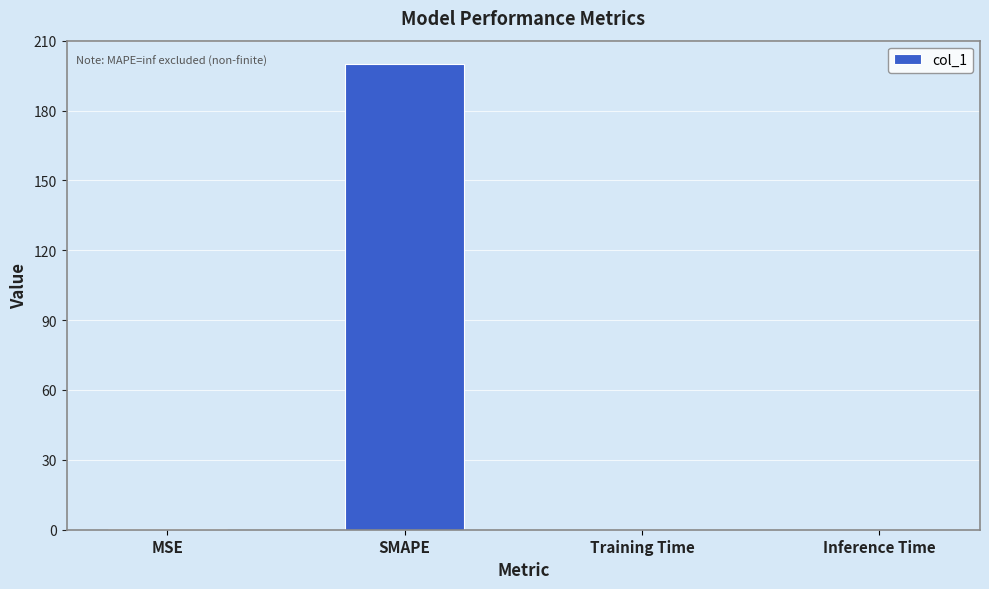

The value at SMAPE is 200.0. True or false?

True